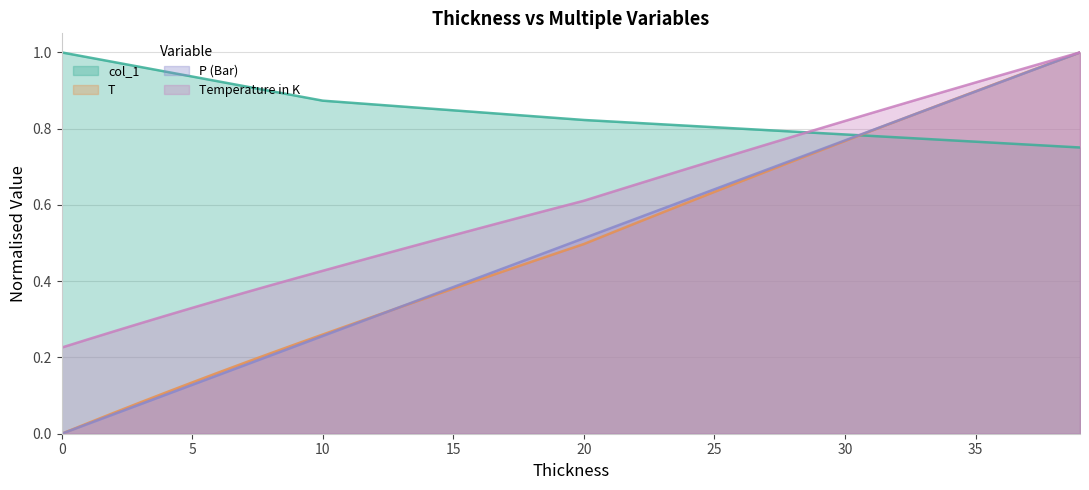

Is the value of T at 1 greater than the value of P (Bar) at 11?

No